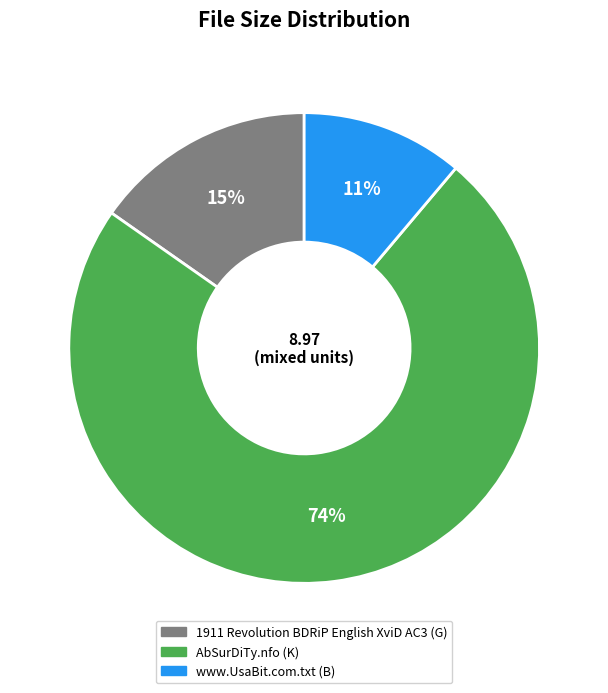

Which category has the biggest portion of the pie?

AbSurDiTy.nfo